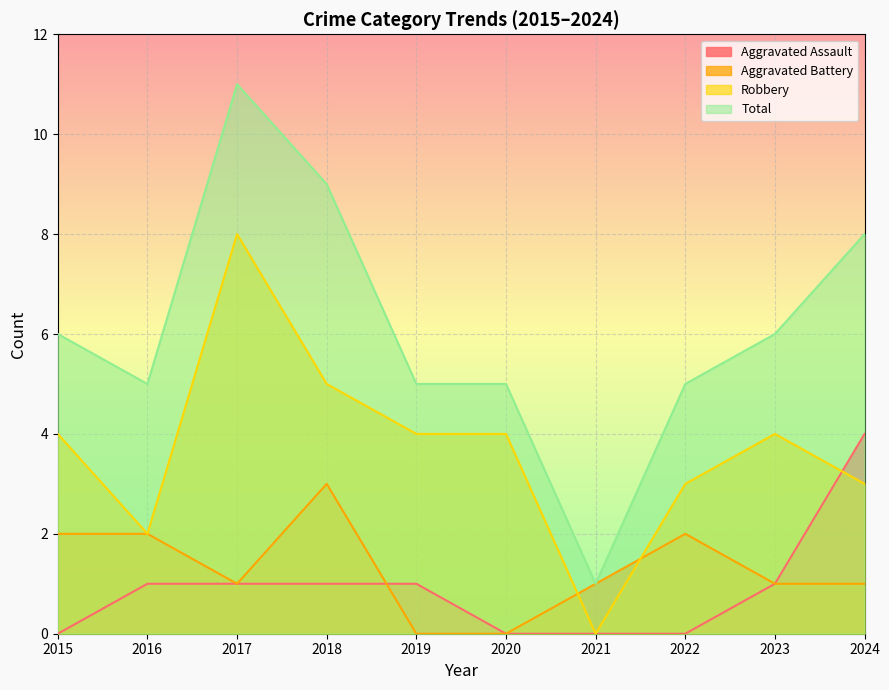

Is the value of Aggravated Assault at 2019 greater than the value of Aggravated Battery at 2019?

Yes